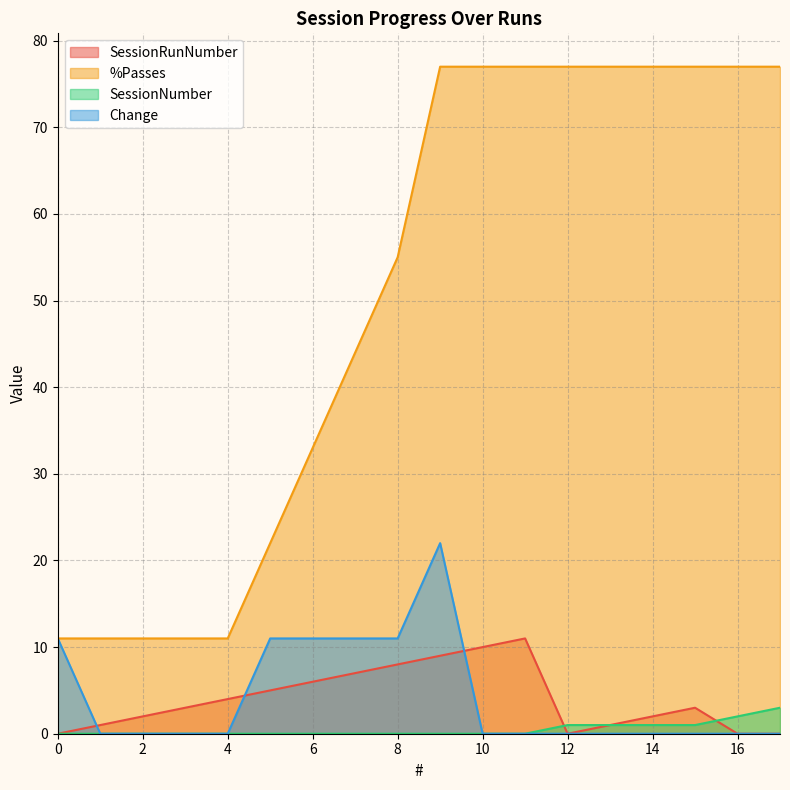

Which has a higher value, 15 or 6?

6